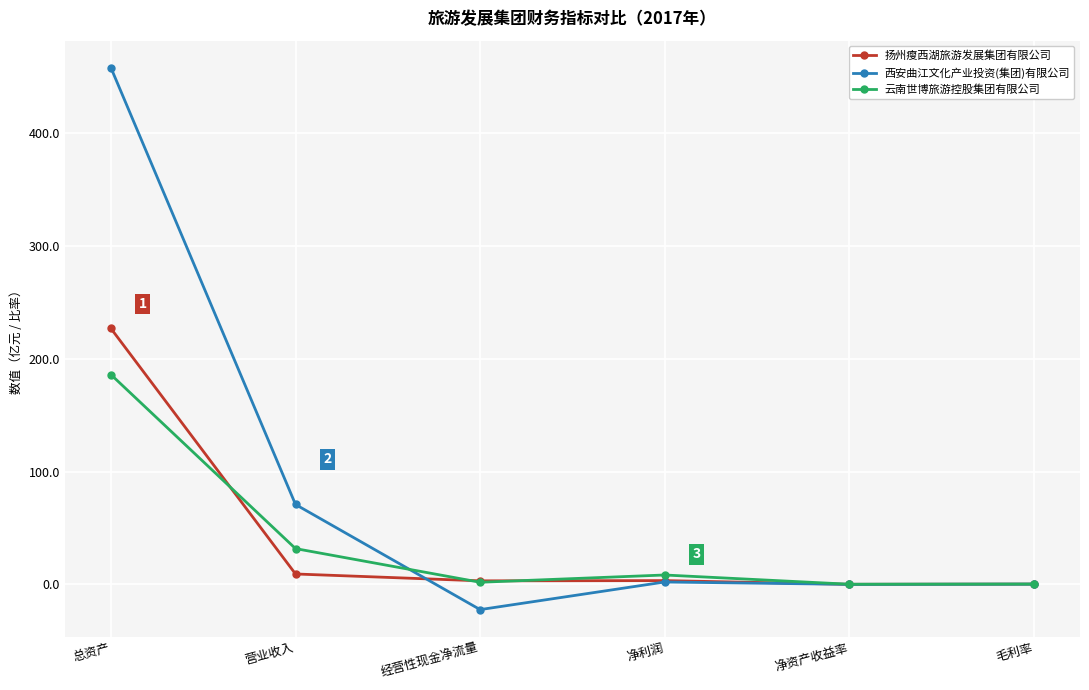

What are all the series names shown in the legend?

扬州瘦西湖旅游发展集团有限公司, 西安曲江文化产业投资(集团)有限公司, 云南世博旅游控股集团有限公司